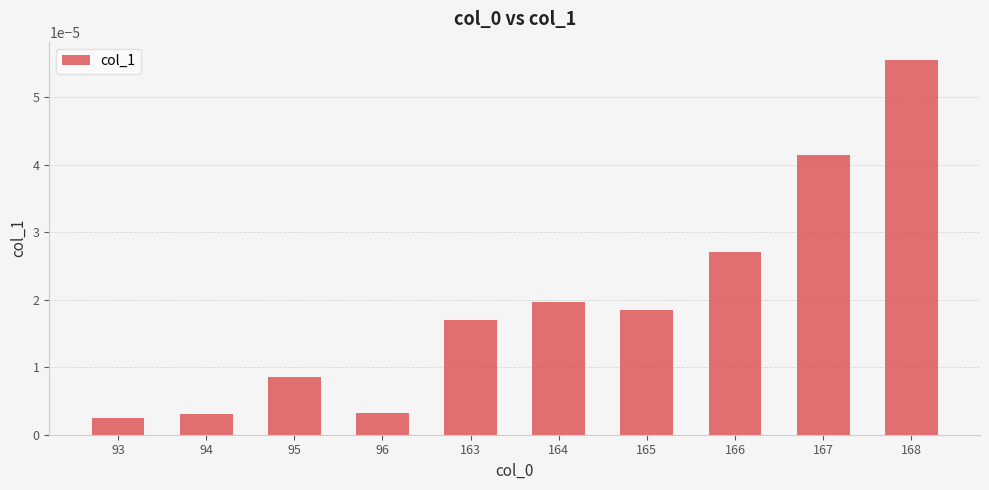

Between 164 and 165, which is larger?

164